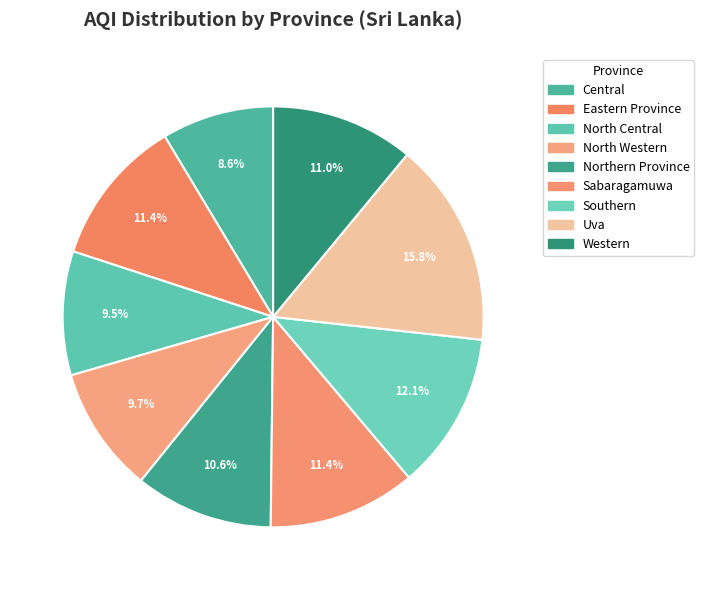

How many slices are in this pie chart?

9